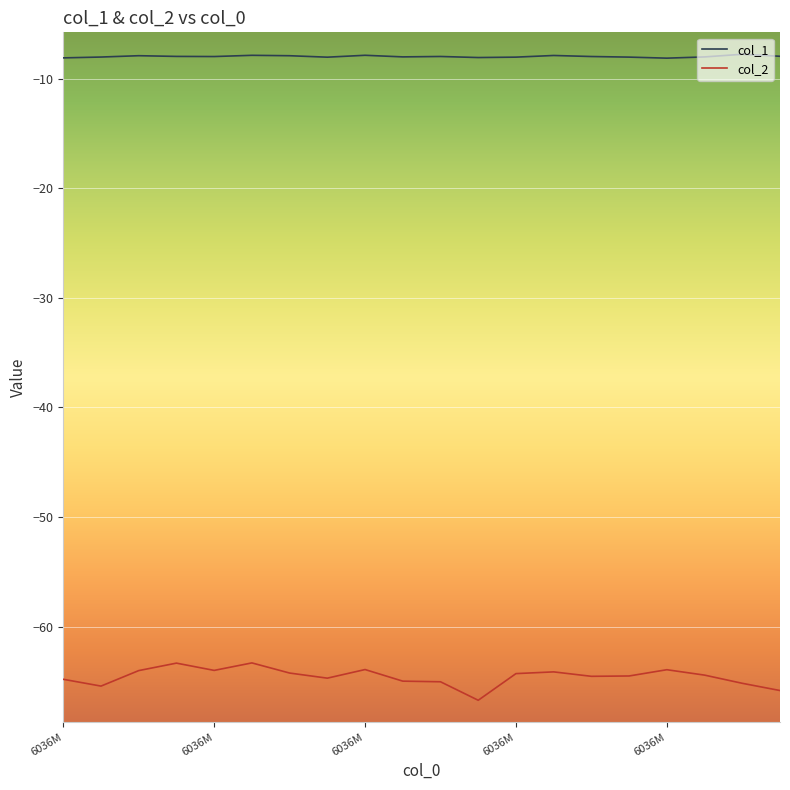

What are all the series names shown in the legend?

col_1, col_2